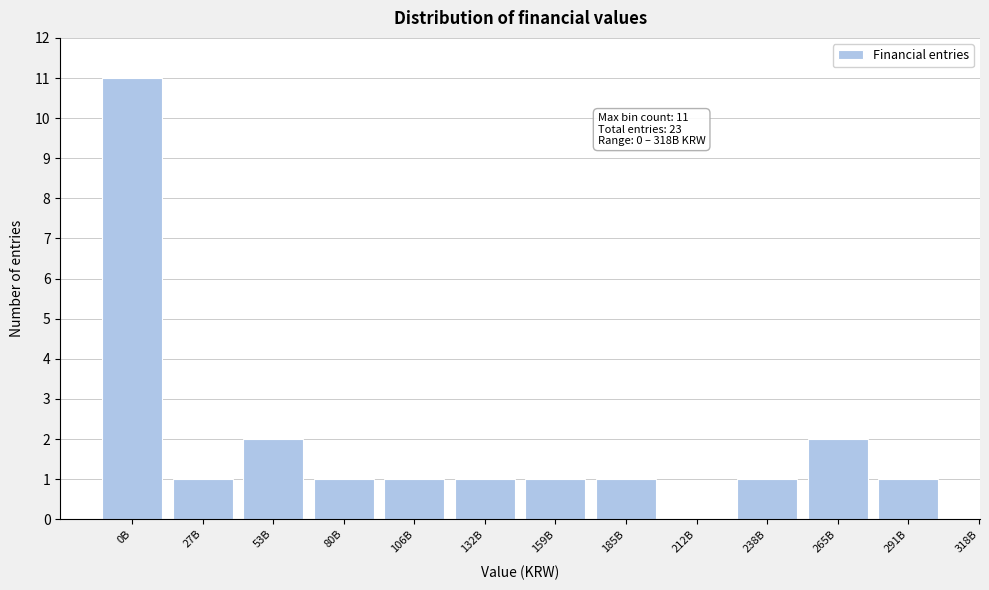

Reading right to left, transcribe all the data shown in this chart.

291B=1	265B=2	238B=1	212B=0	185B=1	159B=1	132B=1	106B=1	80B=1	53B=2	27B=1	0B=11